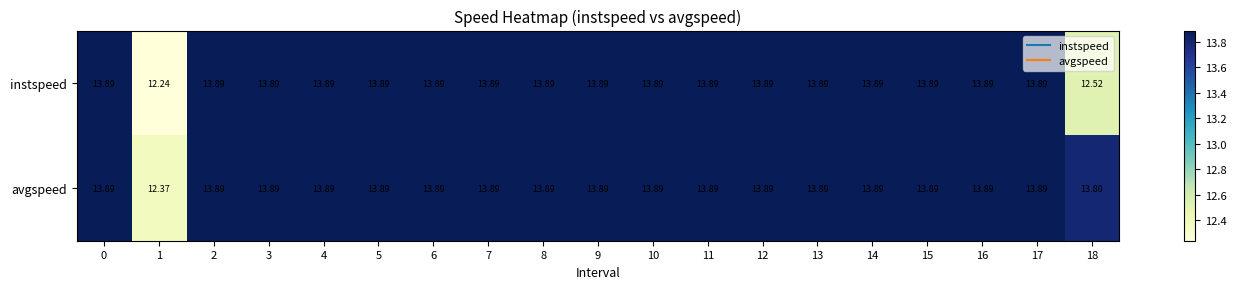

How many values in the instspeed series exceed 13?

17